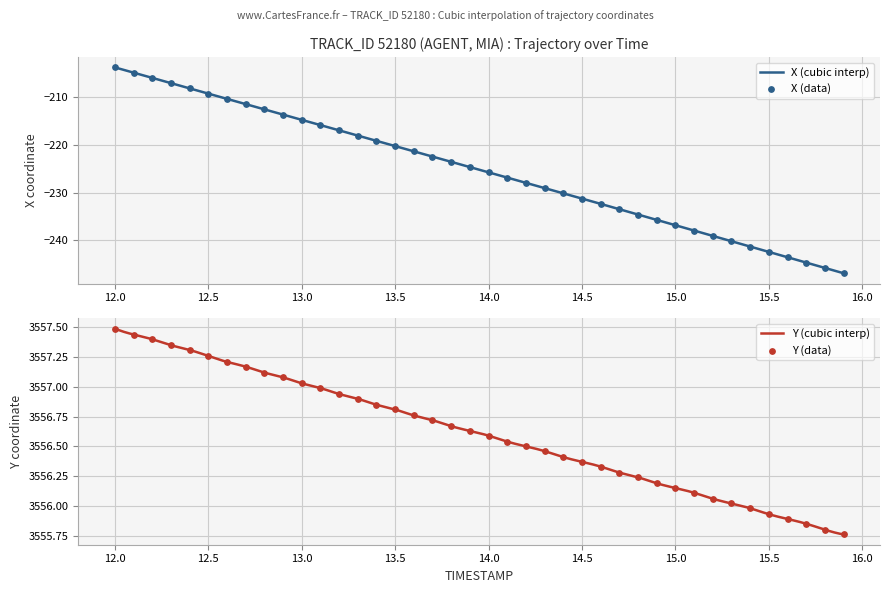

What are all the series names shown in the legend?

X, Y